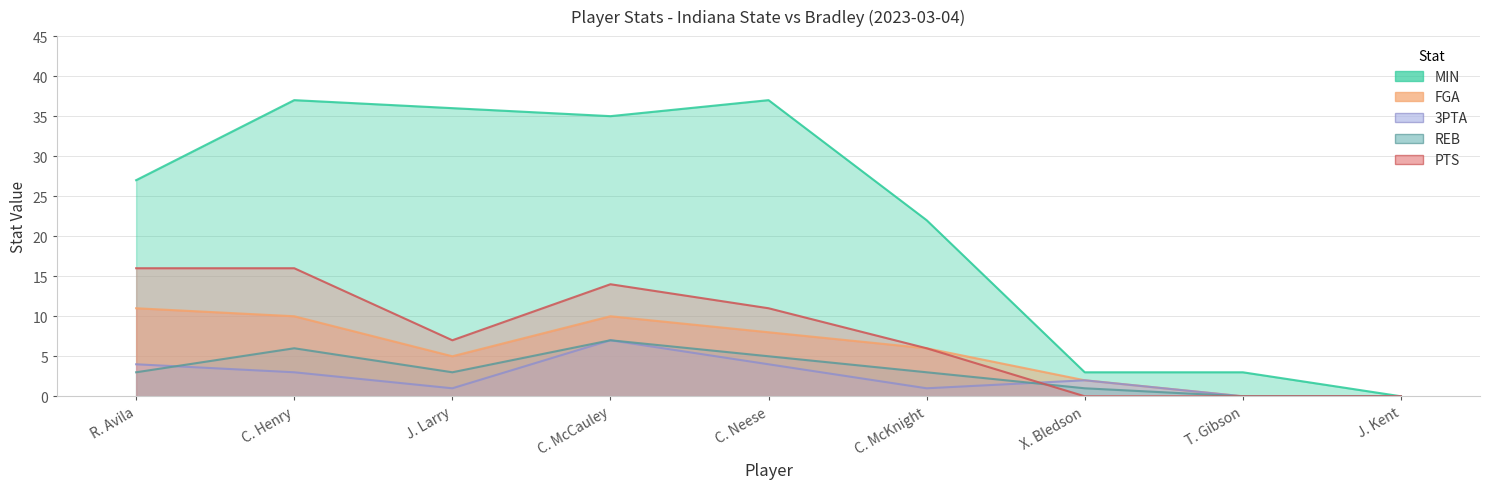

How many data points does each series have?

9